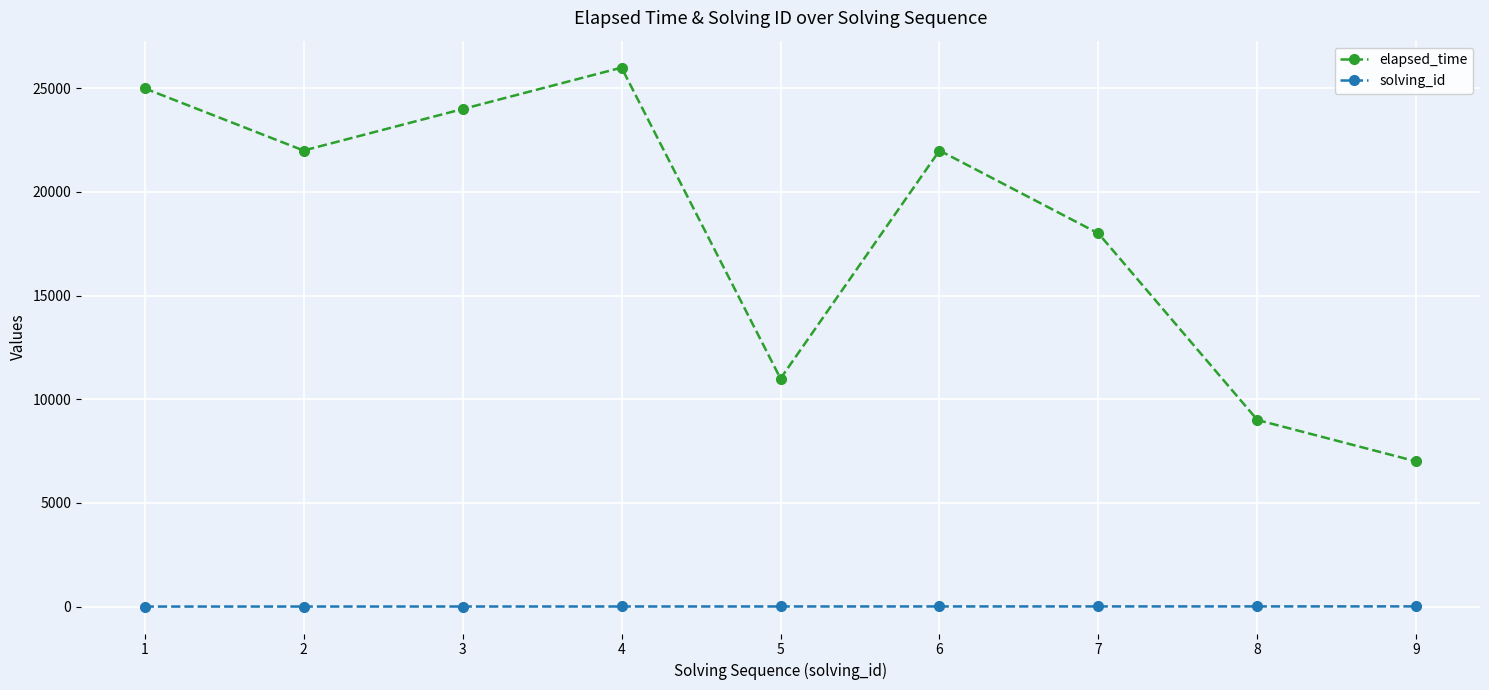

What is the highest value of the elapsed_time series?

26000